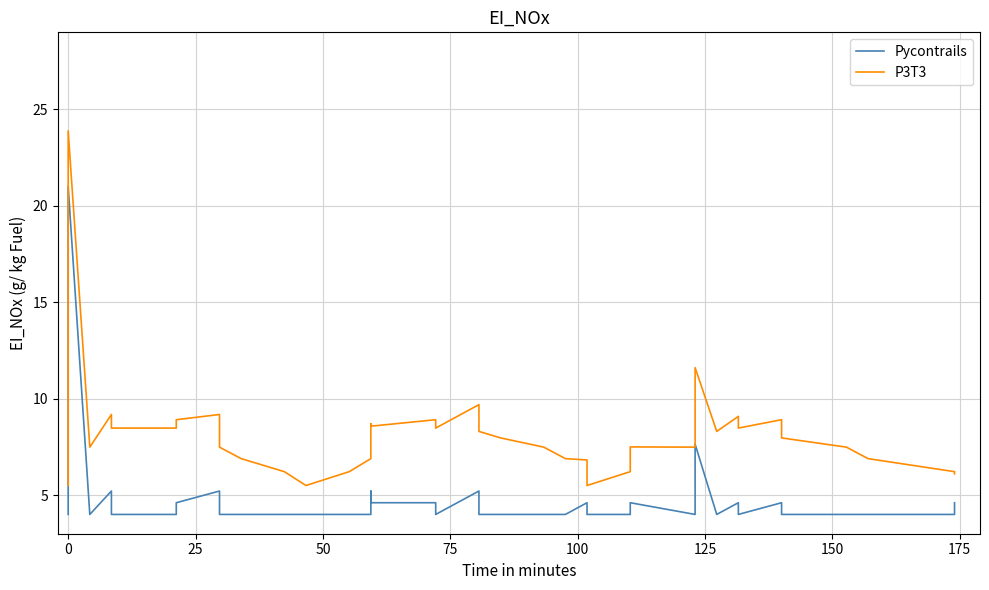

Rank the series by their maximum value, from highest to lowest.

P3T3, Pycontrails